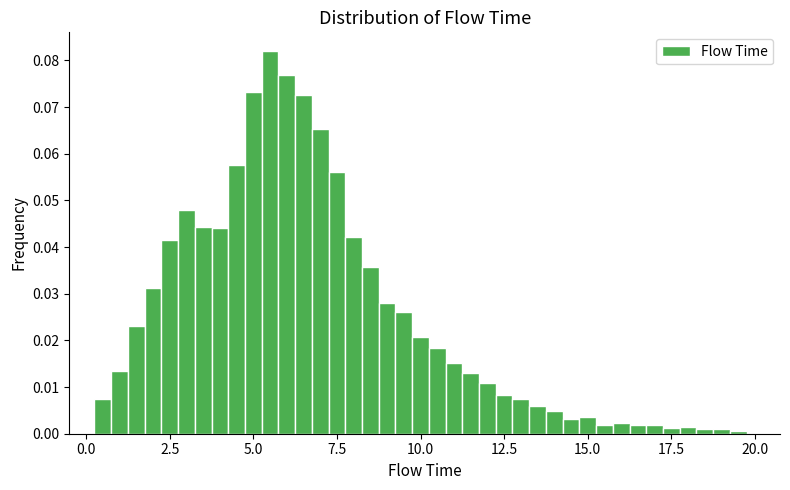

Around what value on the x-axis is the tallest bar? Give the approximate position of its centre, as read against the axis.

5.5